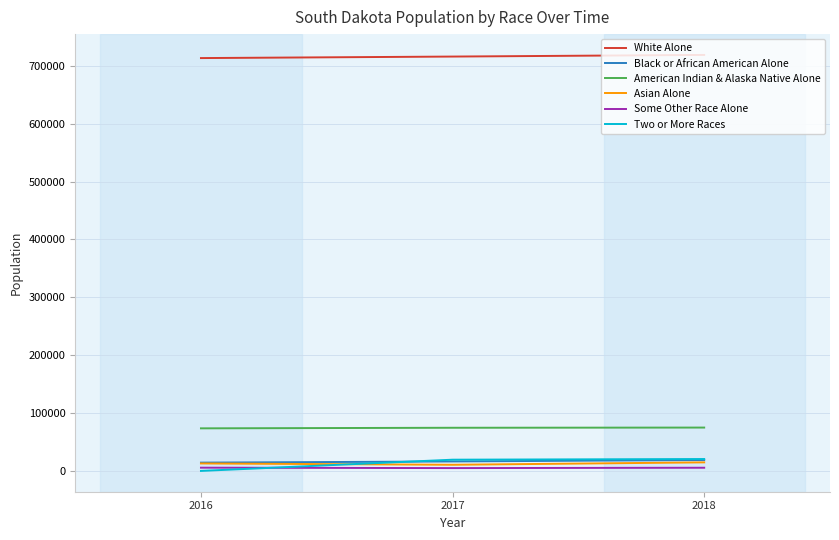

The value of American Indian & Alaska Native Alone at 2016 is 106635. True or false?

False